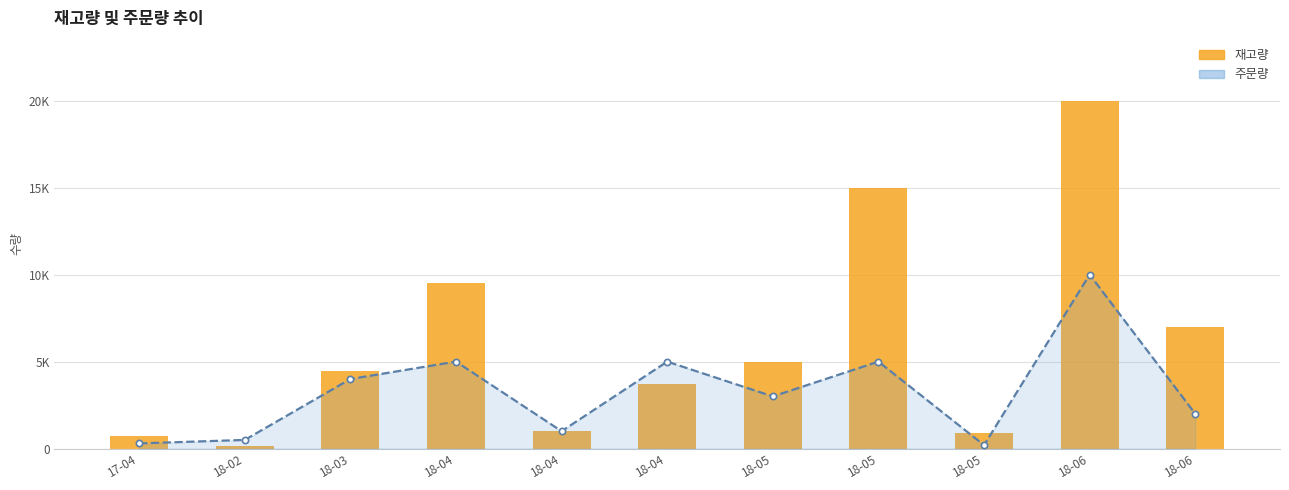

How many categories are shown in the chart?

11